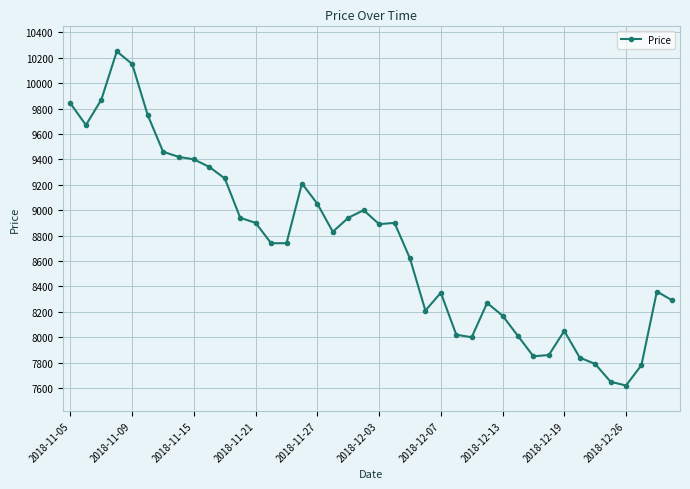

What is the value of the 7th point from the left?

9460